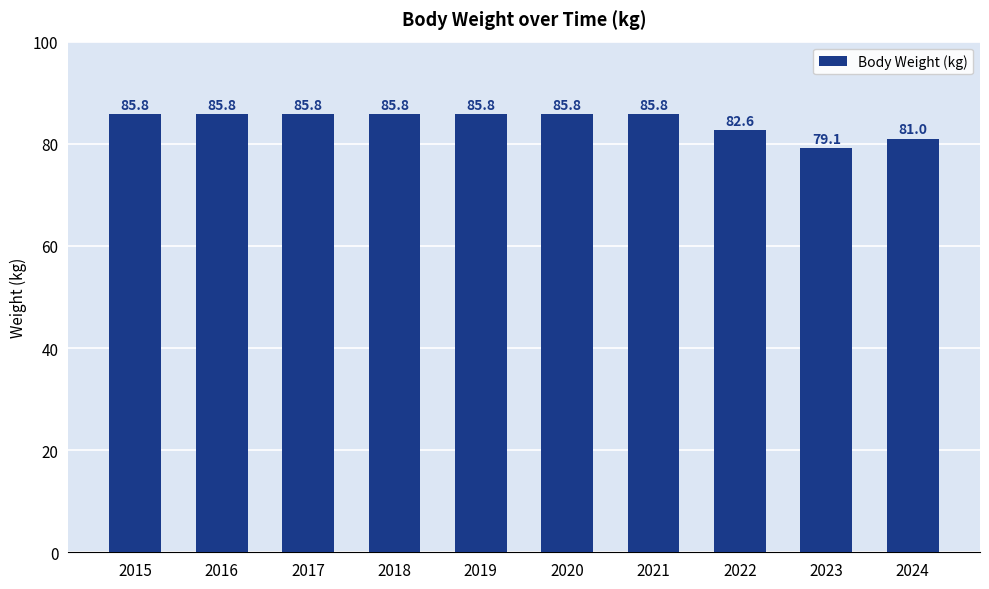

What is the value of the 10th bar from the left?

81.0